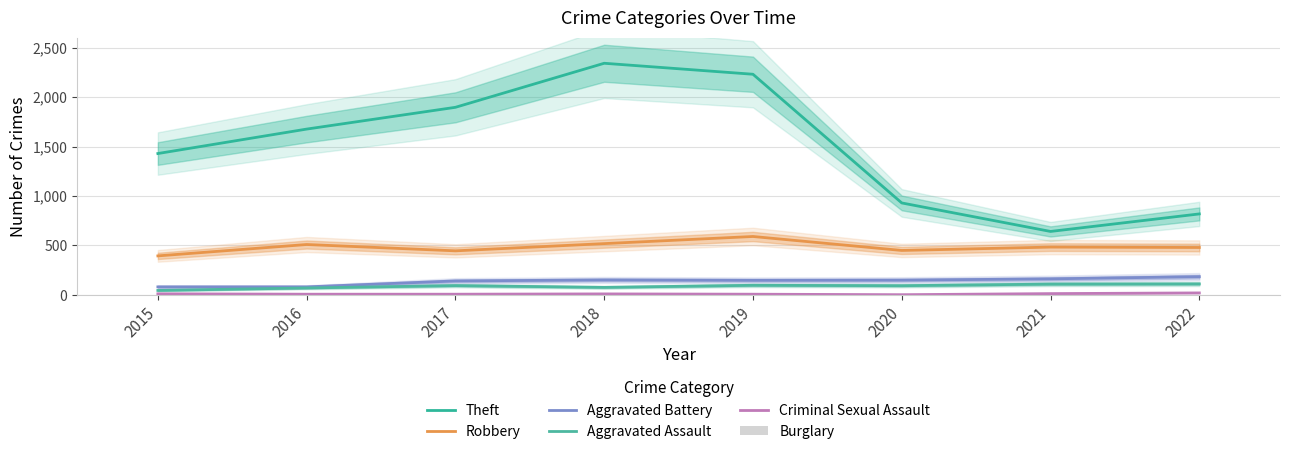

How many data points in Theft are above 1676?

3